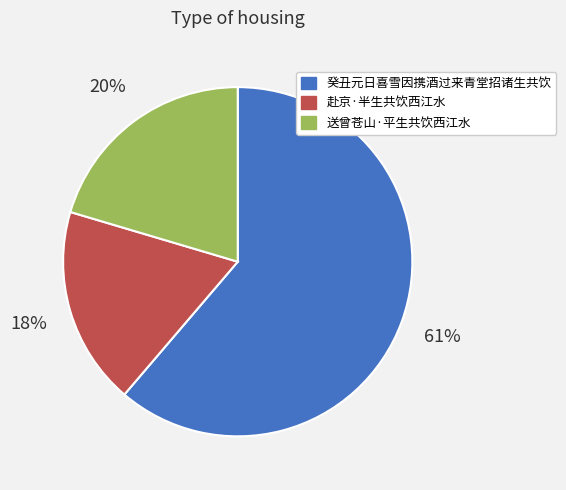

To the nearest percent, what is the average slice percentage?

33%